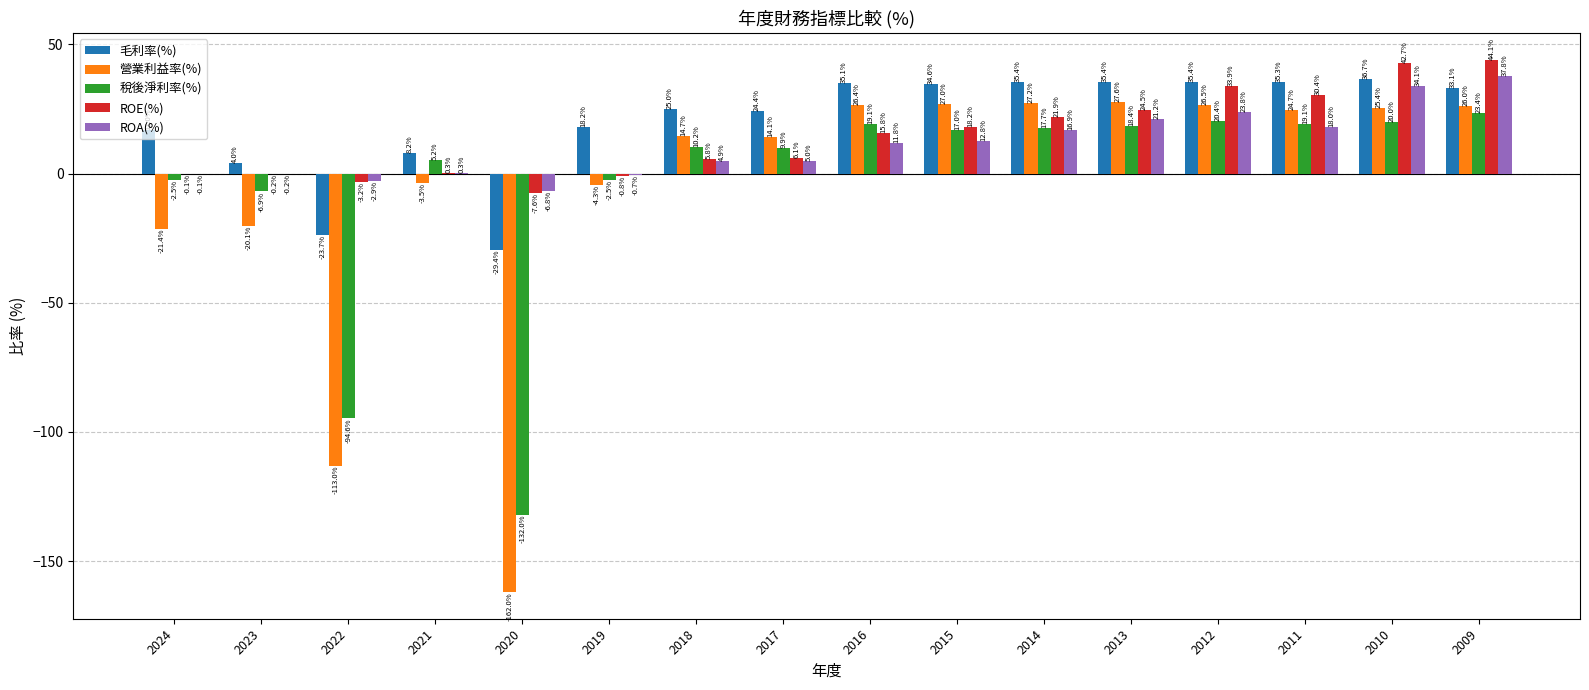

How many groups of bars are there?

16